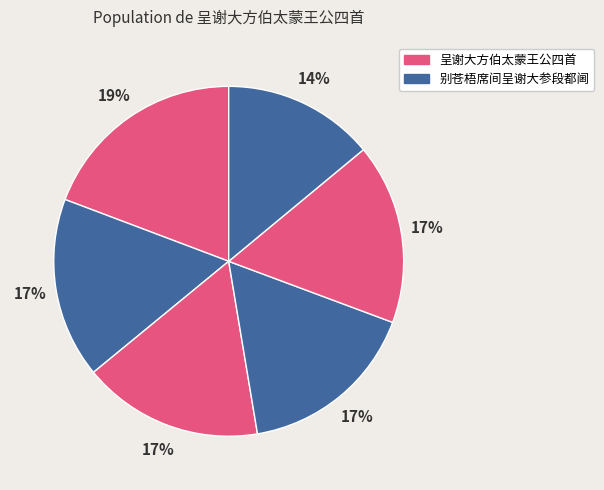

Which slice is the smallest?

别苍梧席间呈谢大参段都阃